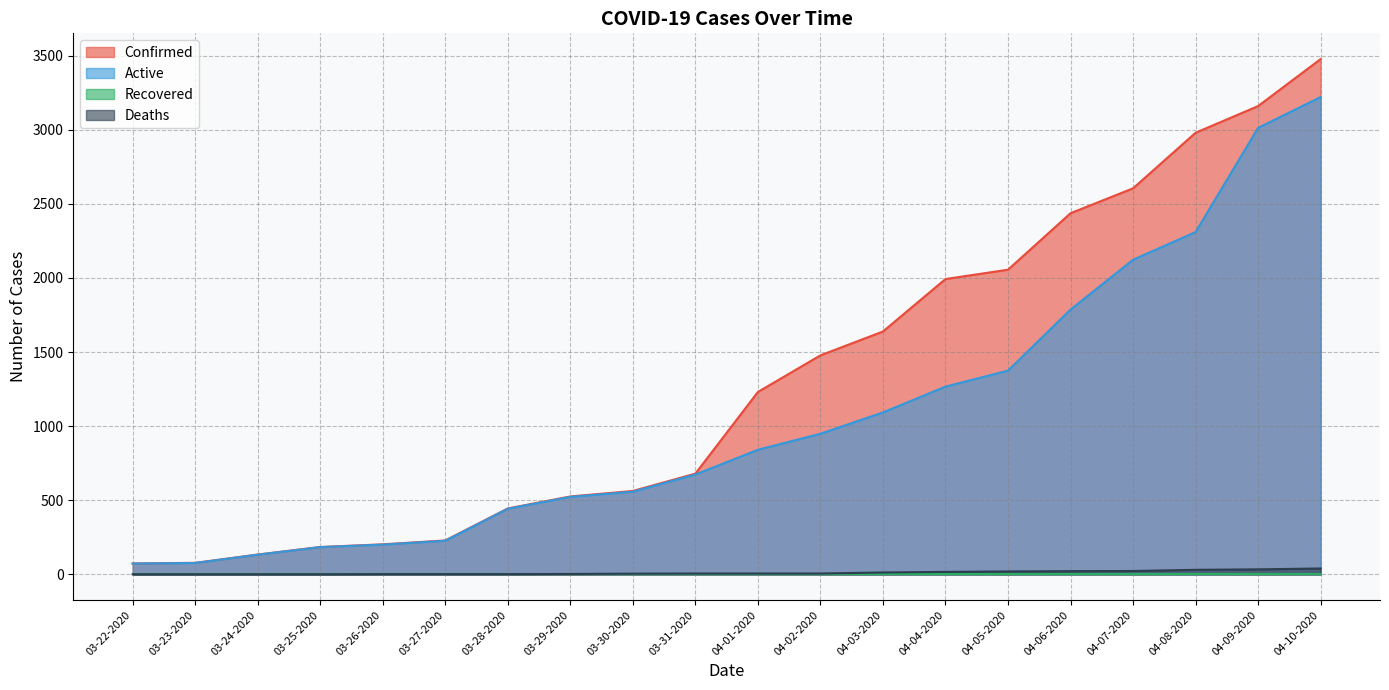

At which category is the sum across all series the highest?

04-10-2020